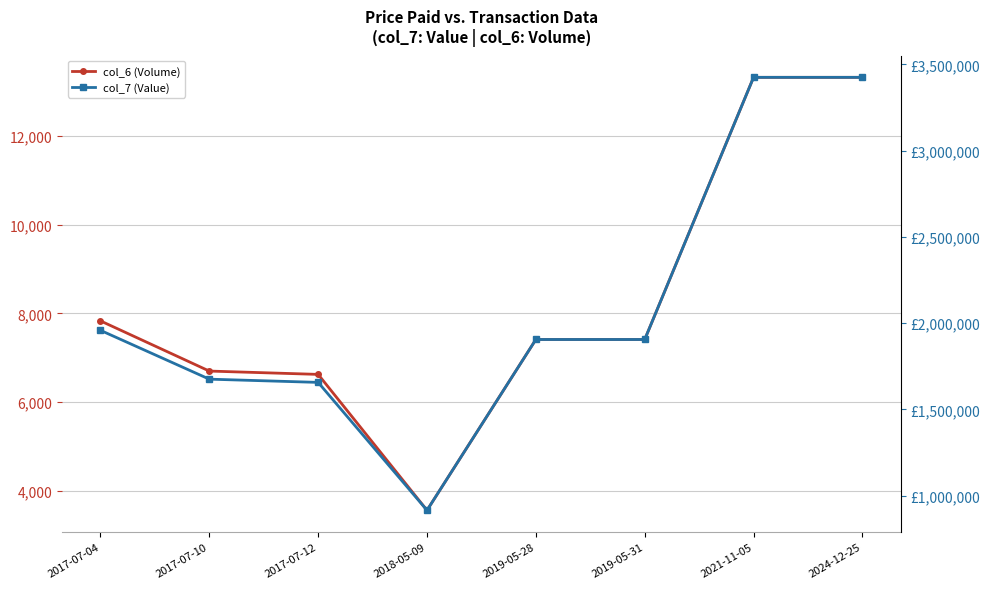

Is this an area chart (filled region under the line)?

No